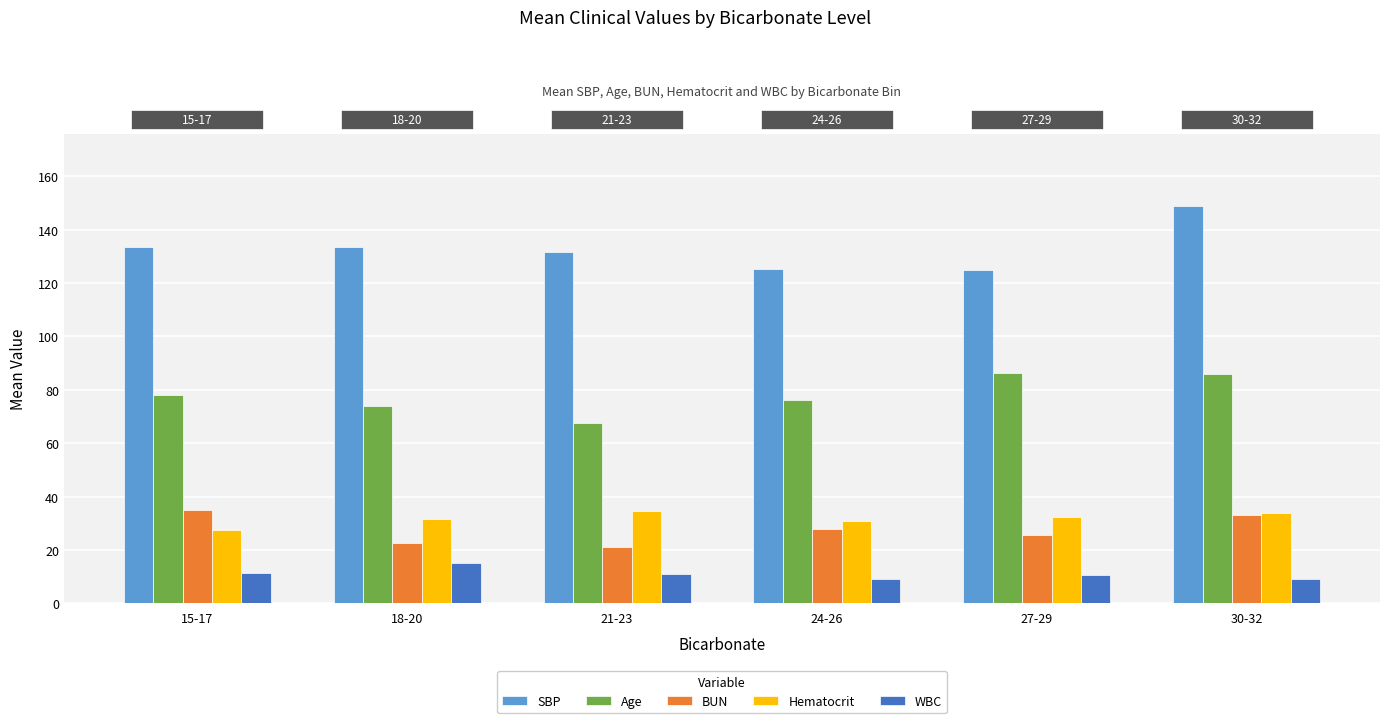

Is it true that SBP equals 175.0 at 18-20?

False